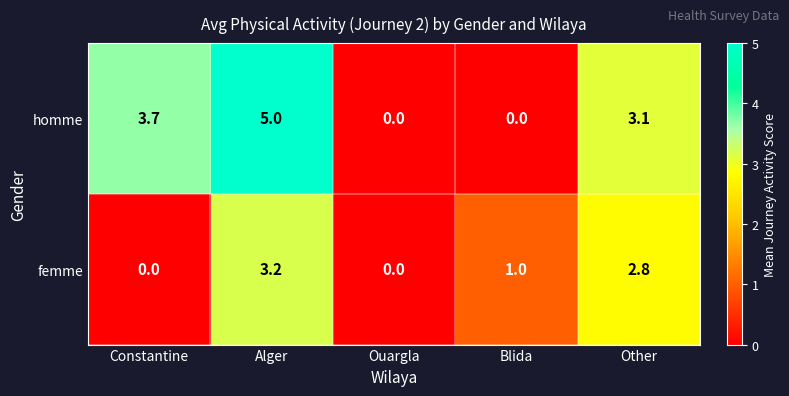

Rank the series by their maximum value, from highest to lowest.

homme, femme